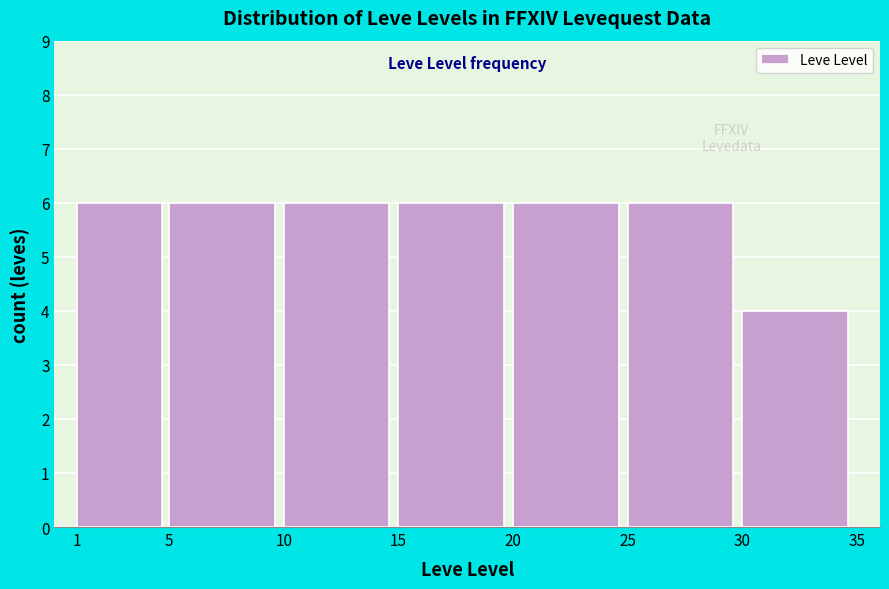

Reading left to right, transcribe this chart: for each bar, give the range it covers on the x-axis and its height. The values are not printed on the chart, so give them approximately, as read against the axis.

1 to 5: 6
5 to 10: 6
10 to 15: 6
15 to 20: 6
20 to 25: 6
25 to 30: 6
30 to 35: 4